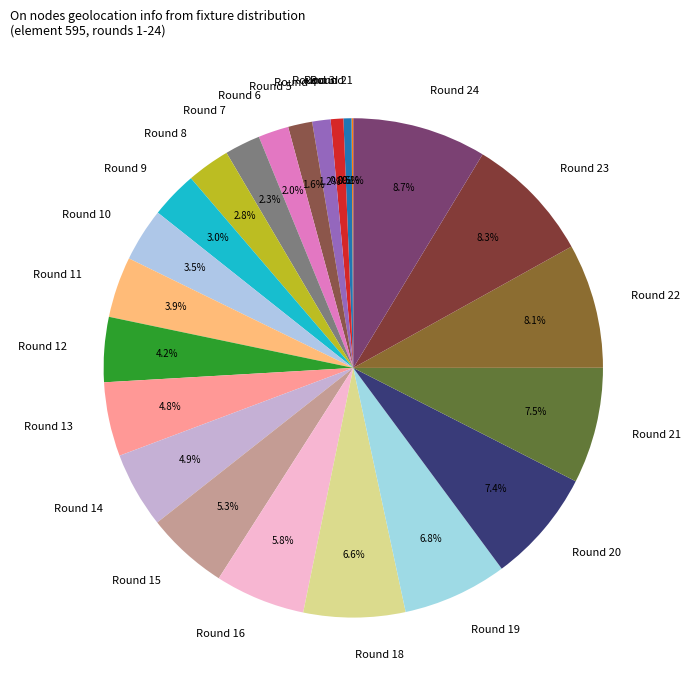

What is the ratio of the value at Round 21 to the value at Round 3?

9.2